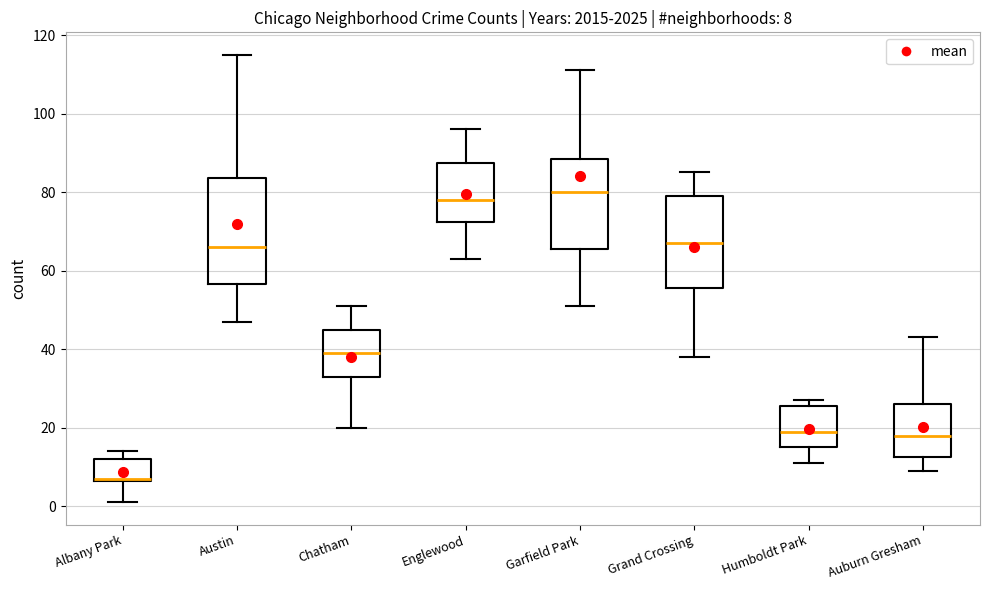

Comparing the boxes themselves (not the whiskers), which one is the tallest?

Austin